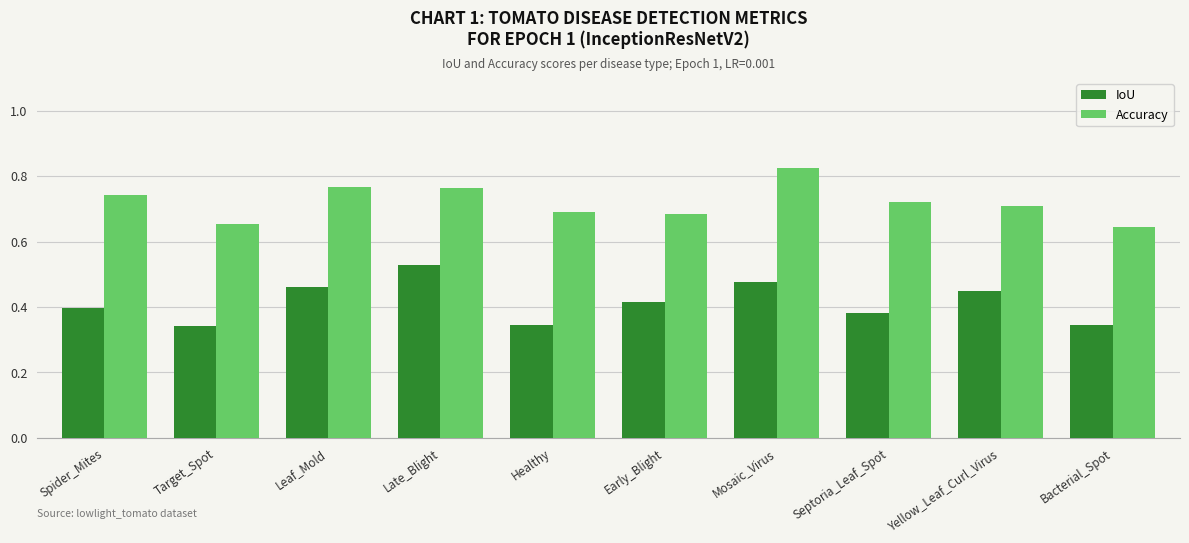

What is the sum of the Accuracy values at Mosaic_Virus and Septoria_Leaf_Spot?

1.5